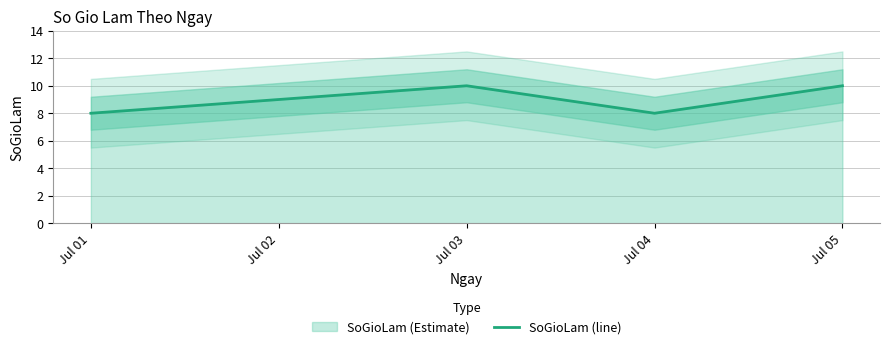

Reading left to right, transcribe all the data shown in this chart.

8	9	10	8	10